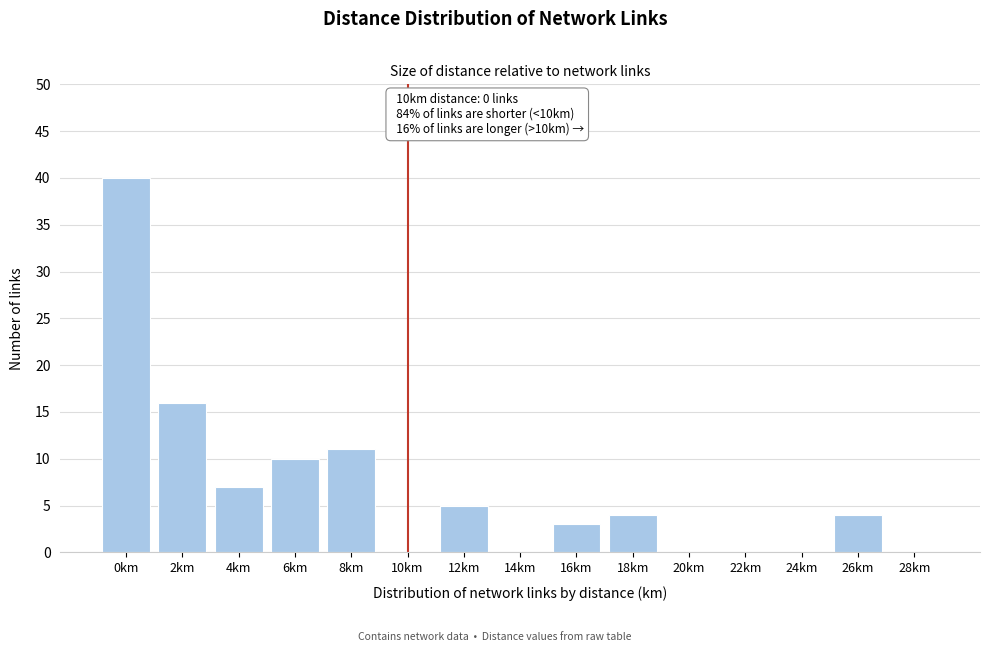

Reading right to left, transcribe all the data shown in this chart.

28km=0	26km=4	24km=0	22km=0	20km=0	18km=4	16km=3	14km=0	12km=5	10km=0	8km=11	6km=10	4km=7	2km=16	0km=40